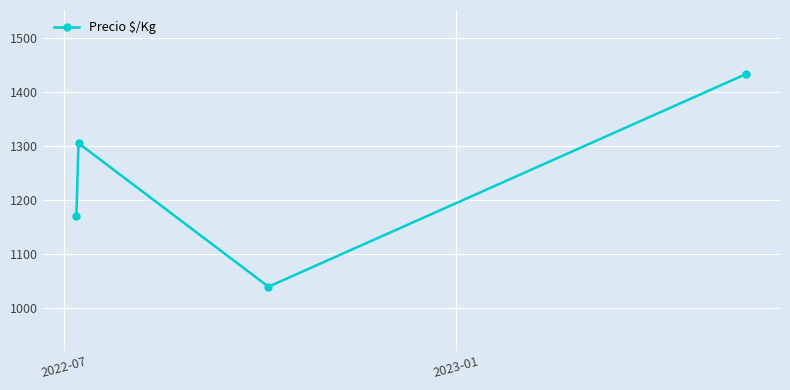

What is the difference between the second highest and minimum values?

265